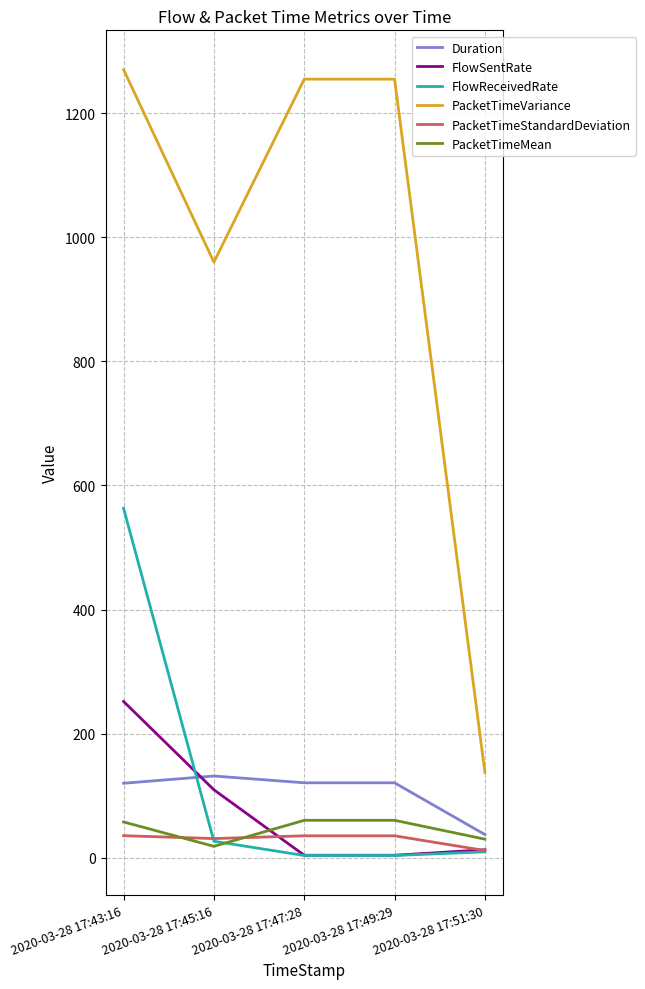

How many series are shown in this chart?

6